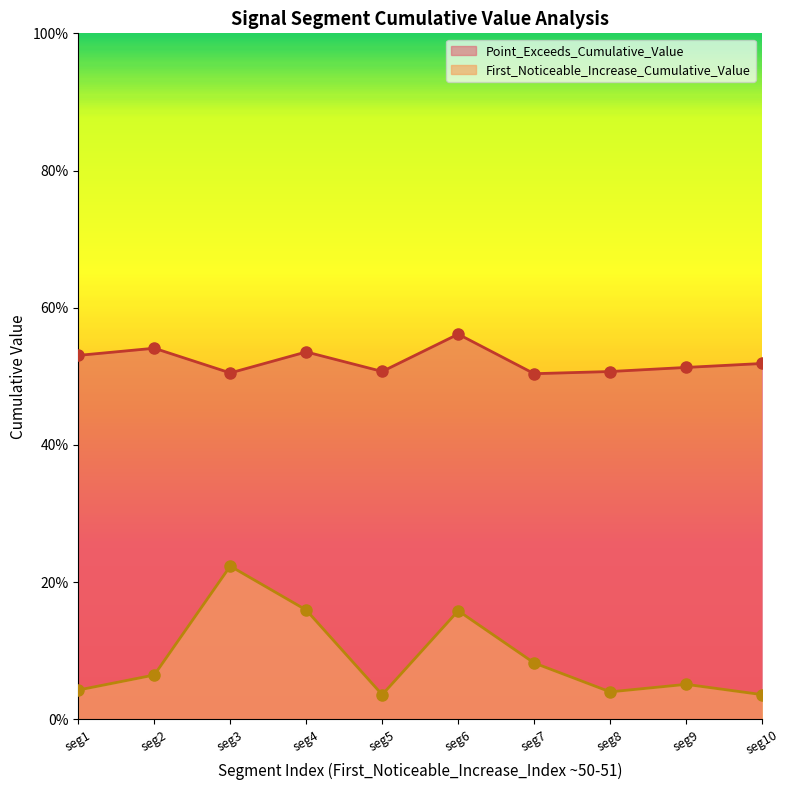

True or false: Point_Exceeds_Cumulative_Value and First_Noticeable_Increase_Cumulative_Value intersect in this chart.

False